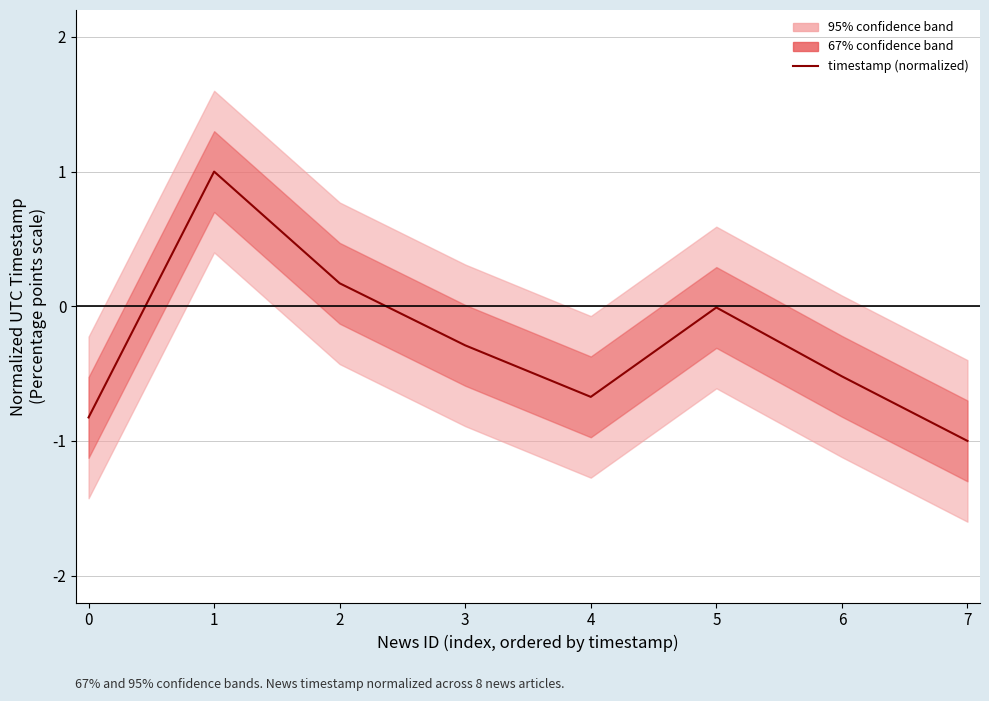

What is the difference between the values at 6 and 1?

1.5